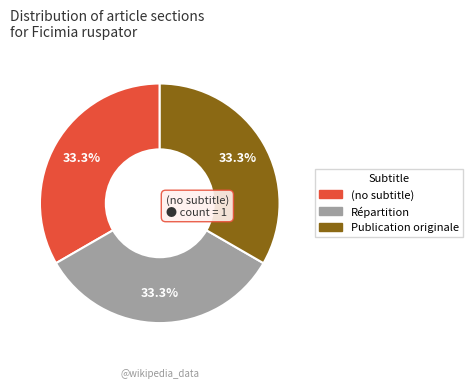

Does (no subtitle) account for over 50% of the chart?

No